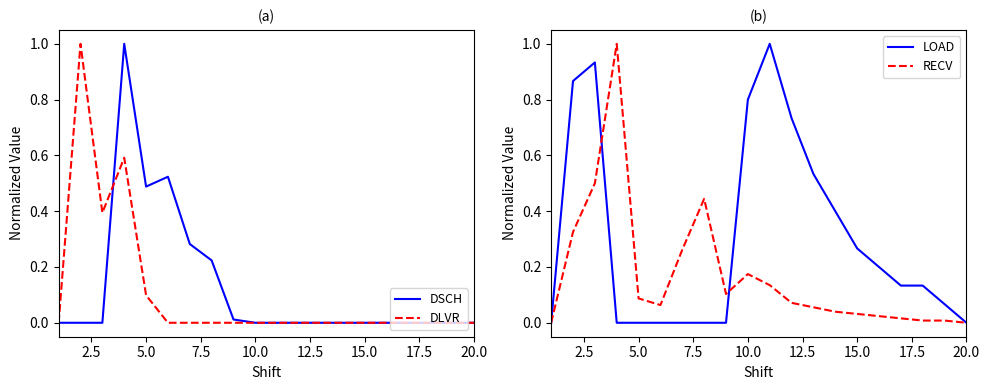

What is the highest value of the DLVR series?

1.0